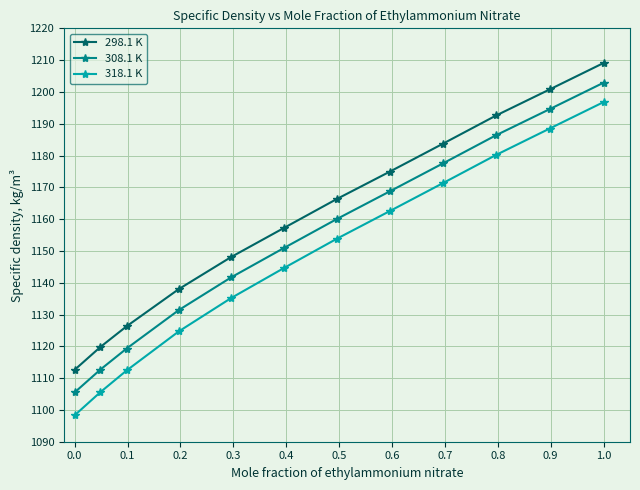

How many data points in 318.1 K are above 1153?

6